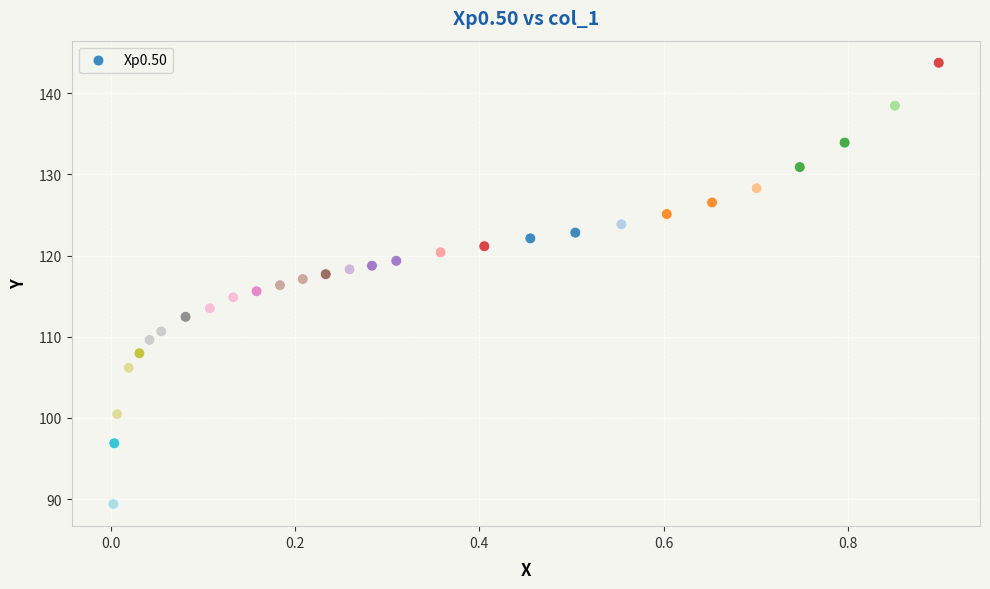

What is the range of X values (max minus min)?

0.9